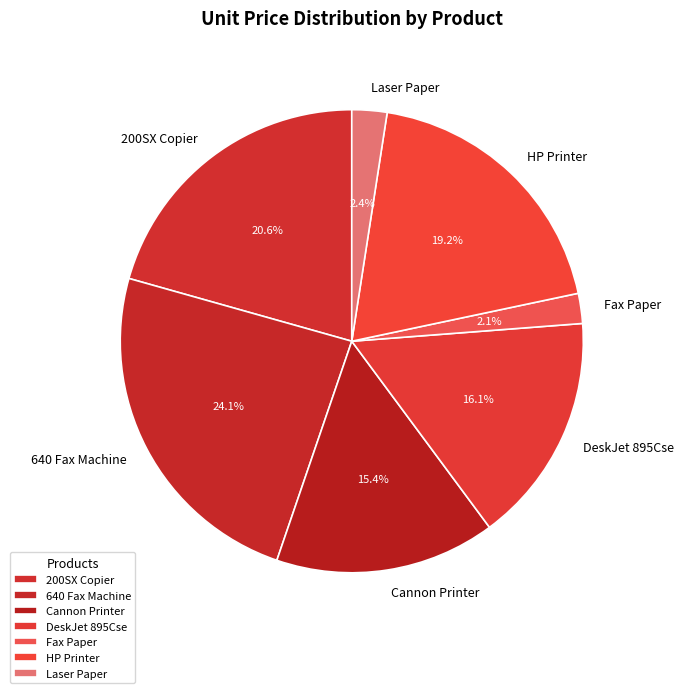

What is the total percentage of DeskJet 895Cse and Laser Paper?

18.5%